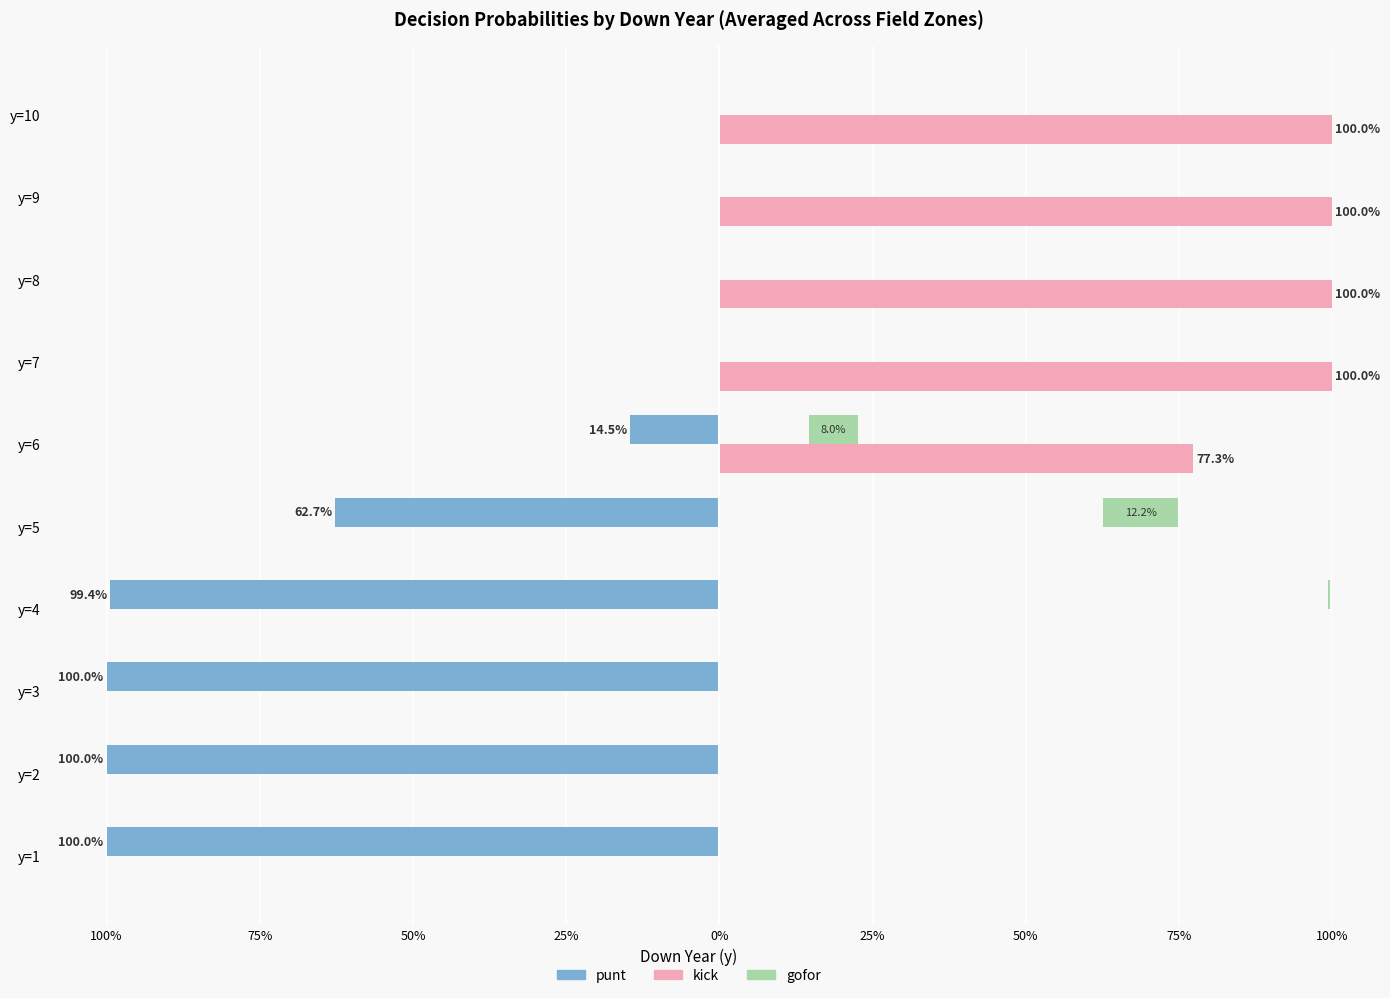

Which series has the largest total across all categories?

kick